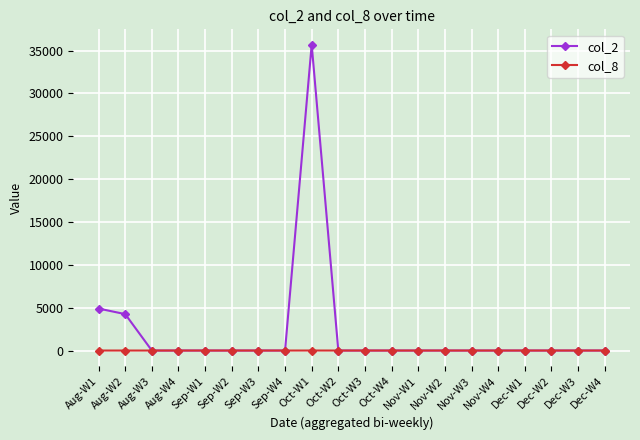

What are all the series names shown in the legend?

col_2, col_8